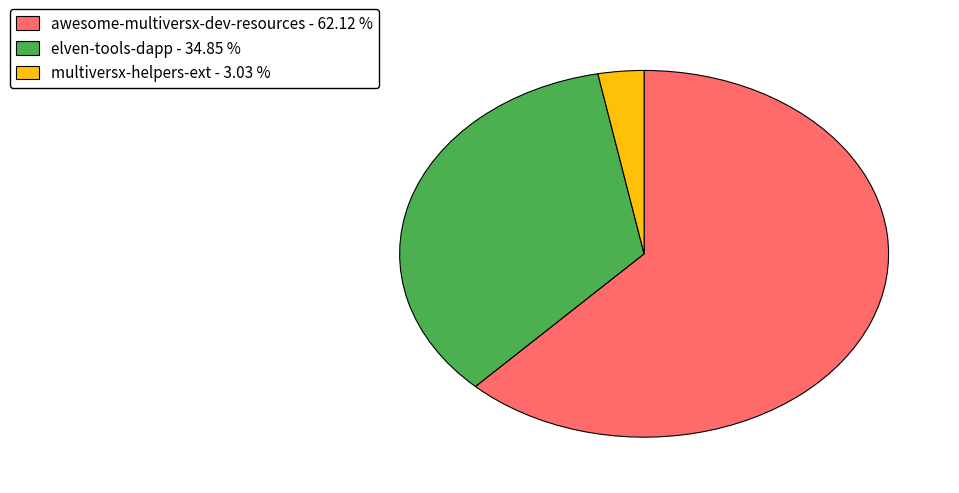

Which slice is the largest?

awesome-multiversx-dev-resources - 62.12 %